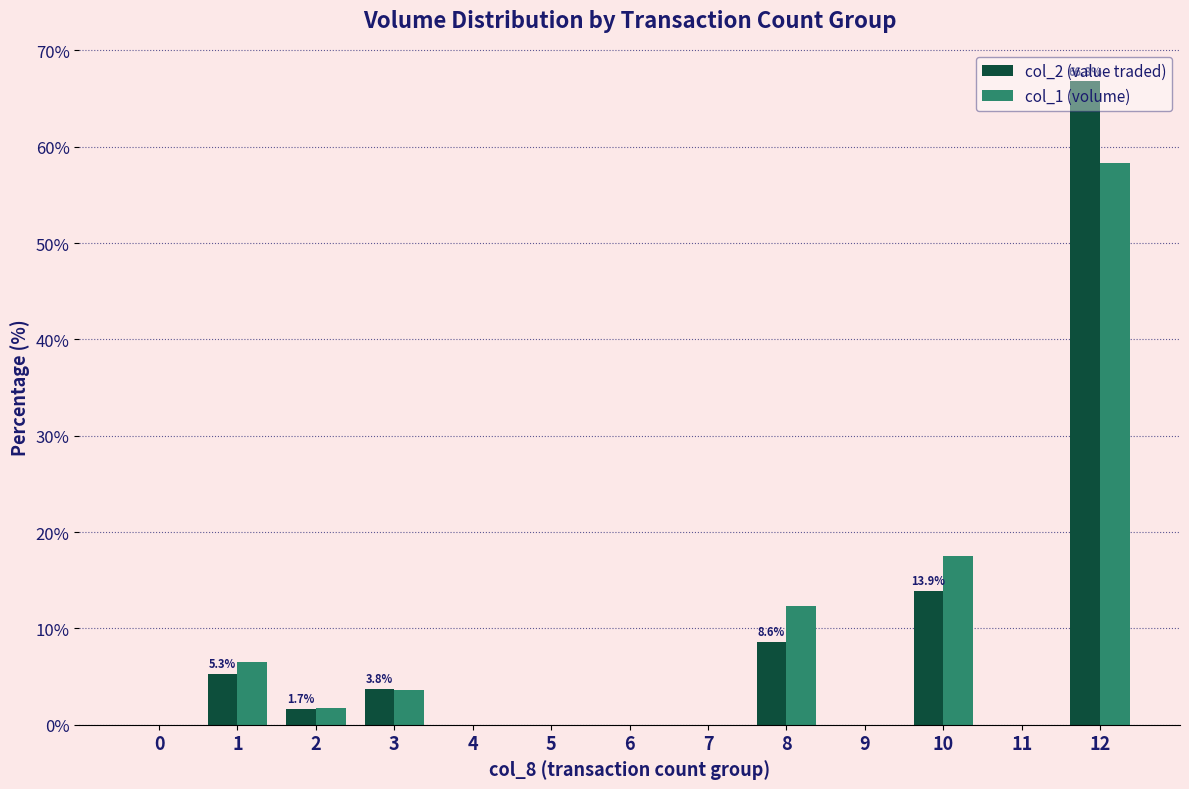

Are the bars grouped side by side (vs. stacked)?

Yes